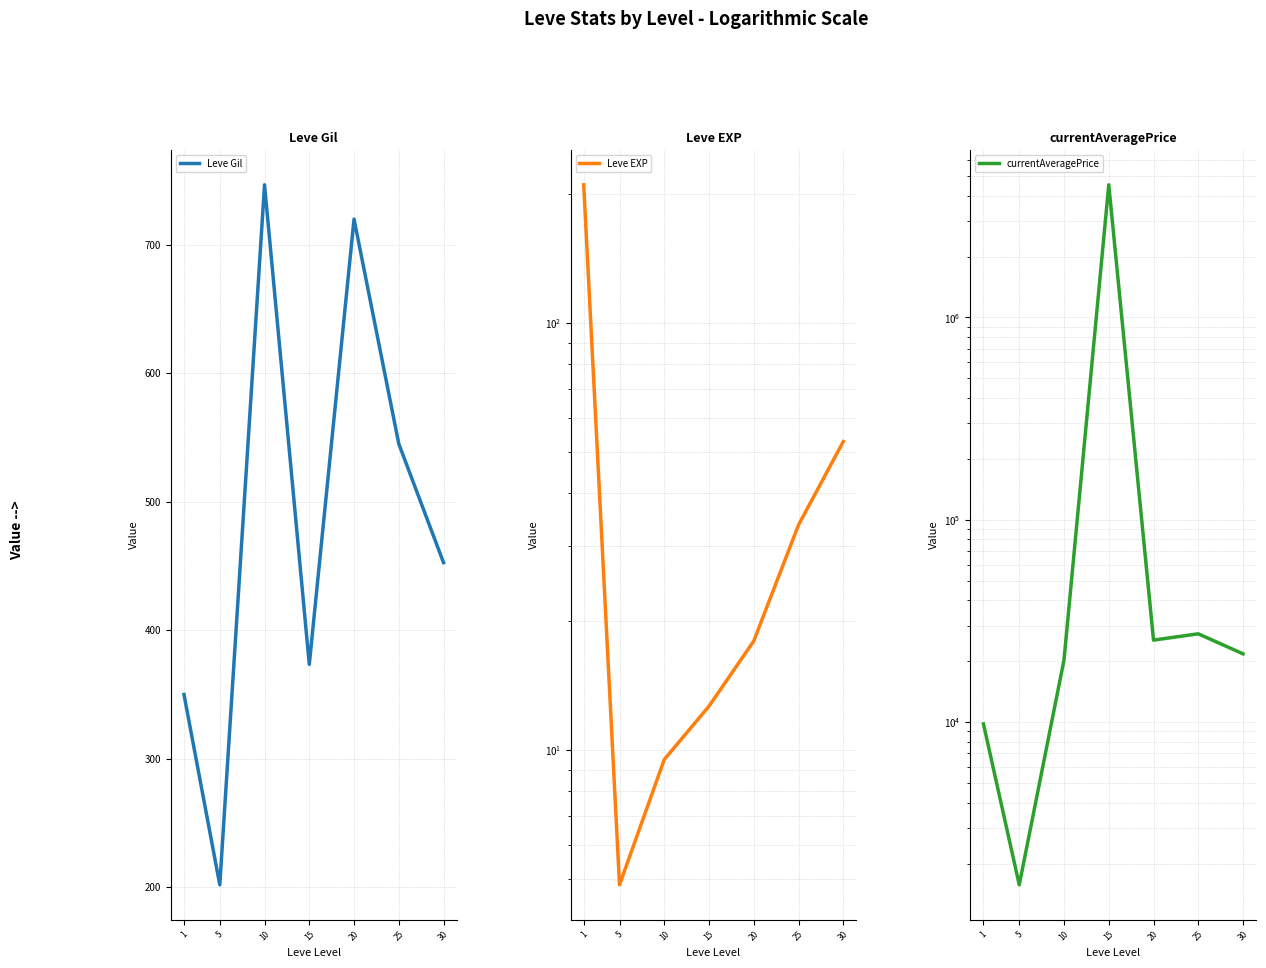

Reading left to right, list all the values displayed in this chart.

Leve Gil: 349.8	201.7	746.7	373.3	720.0	545.0	452.5
Leve EXP: 210.7	4.8	9.5	12.7	18.0	33.7	52.8
currentAveragePrice: 9798.0	1570.7	20280.0	4522154.8	25431.0	27321.5	21754.5